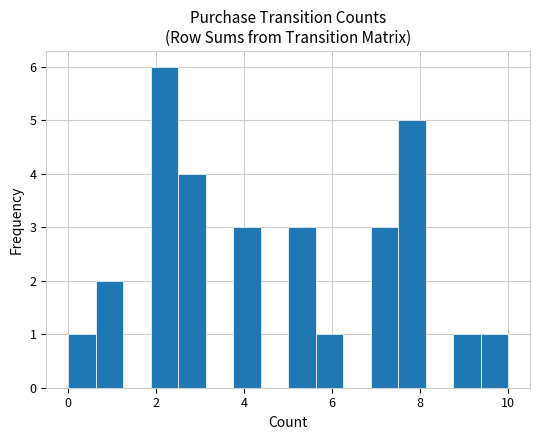

Read against the x-axis, roughly where is the centre of the tallest bar?

2.2